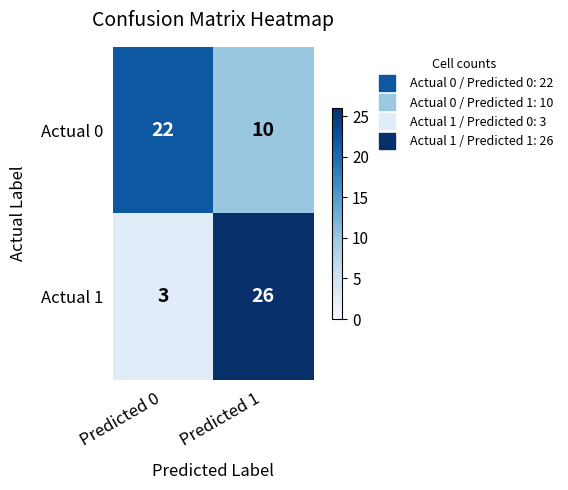

At which category is the sum across all series the highest?

Predicted 1